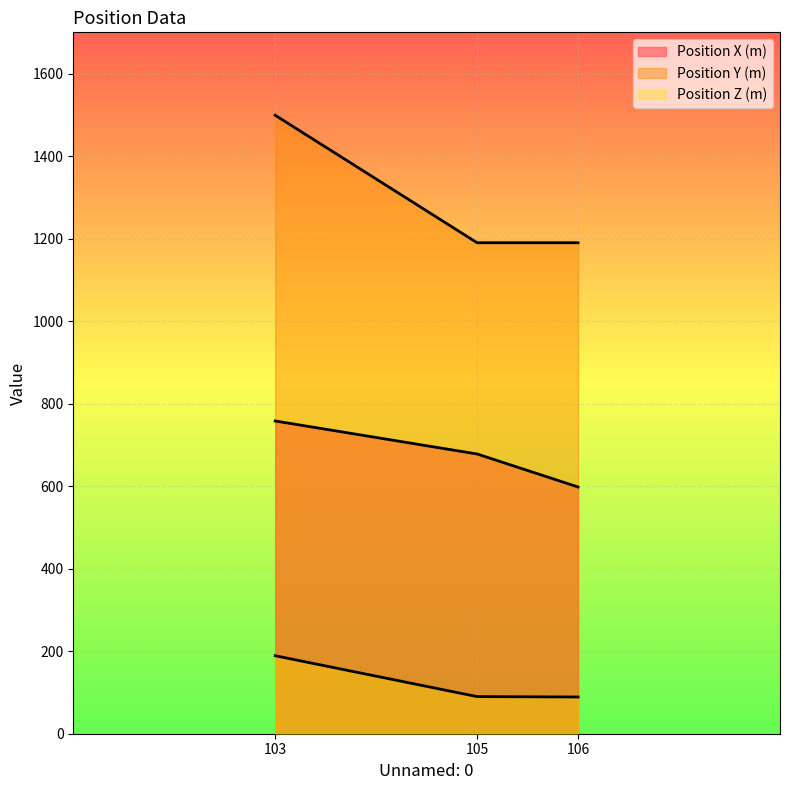

Count the number of data series in this chart.

3